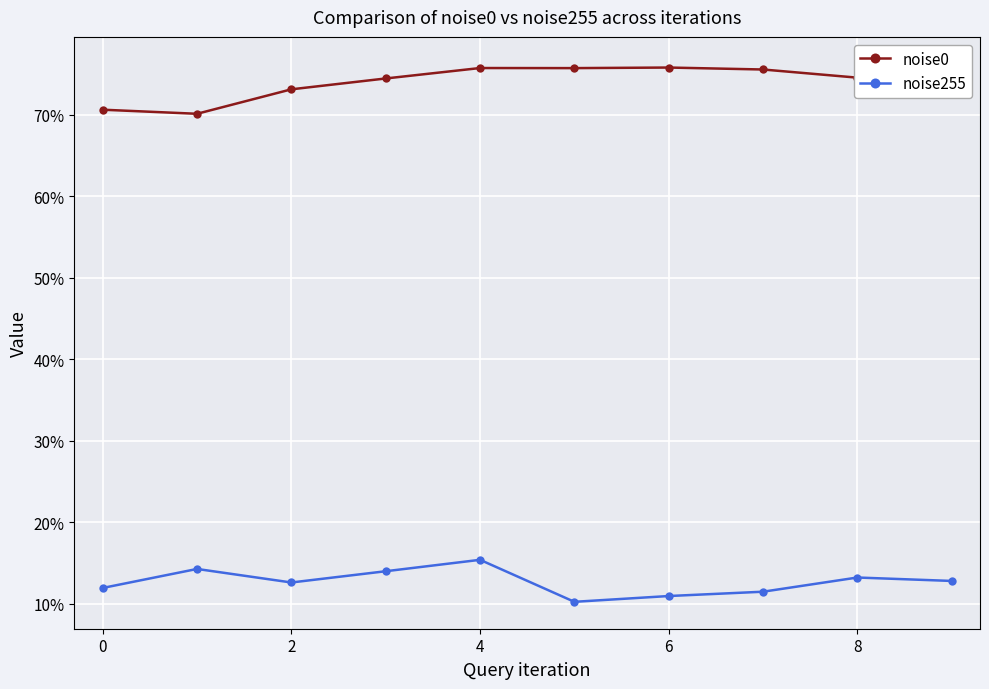

What is the lowest value of the noise255 series?

10.2